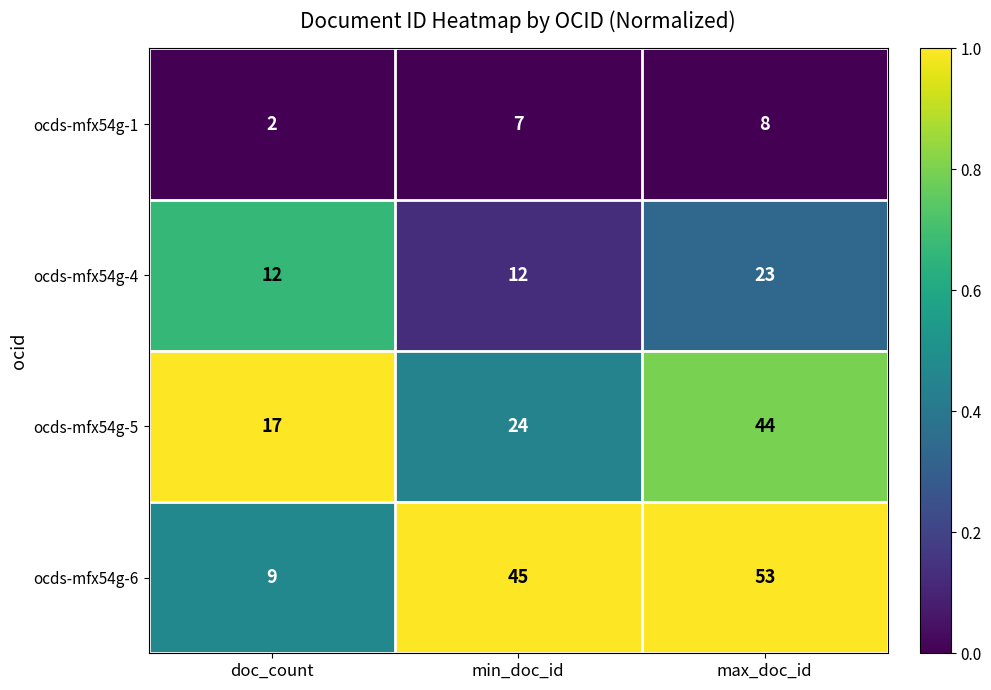

What is the maximum value for ocds-mfx54g-6?

53